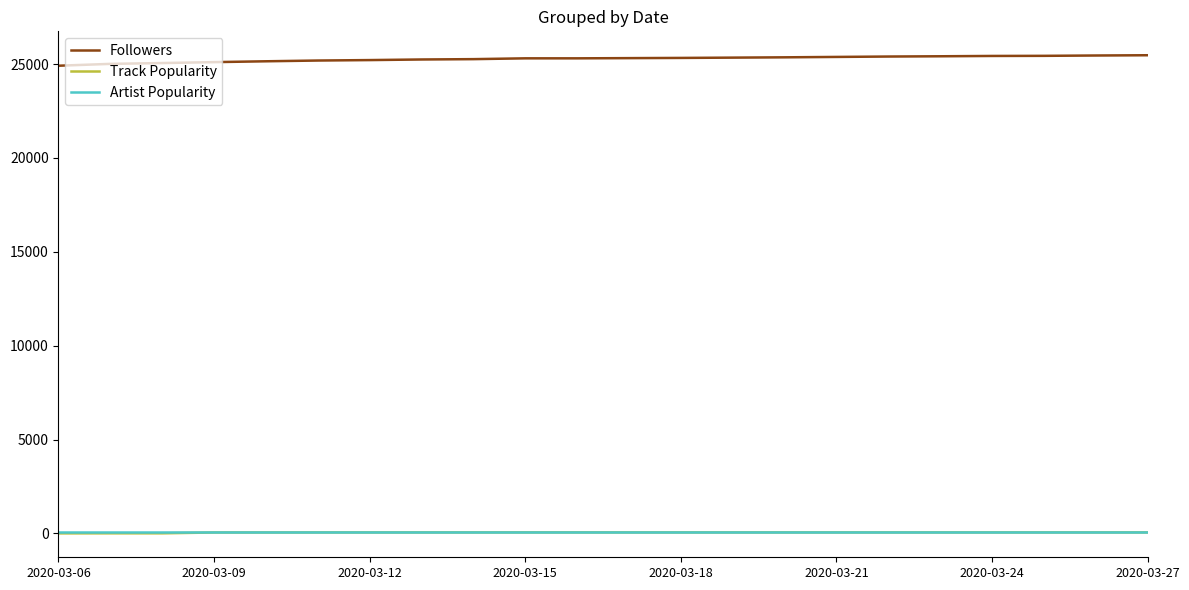

What is the maximum value shown in the chart?

25475